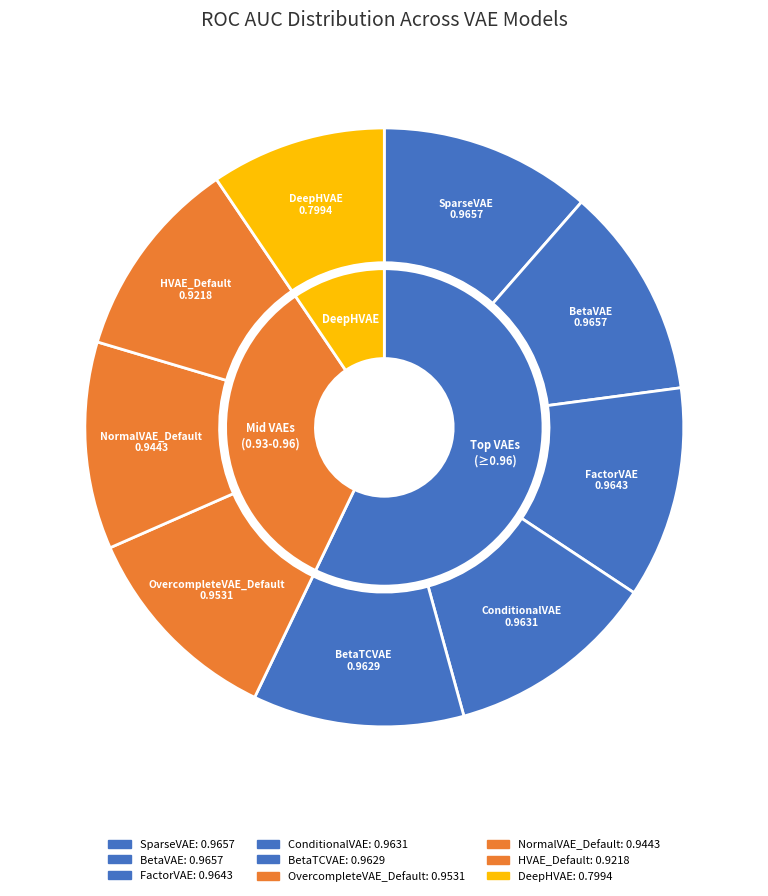

Does OvercompleteVAE_Default represent more than half of the total?

No